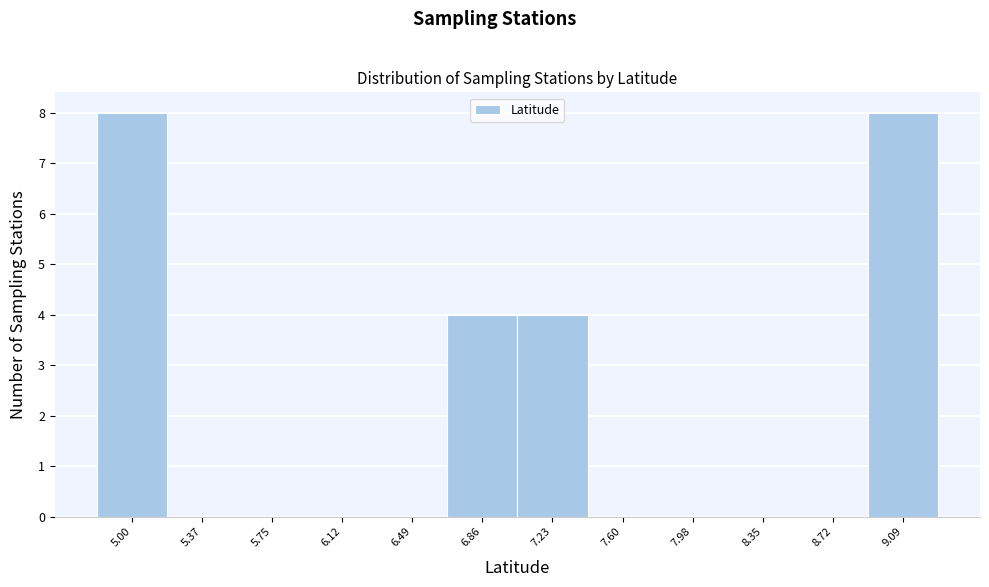

Reading left to right, transcribe this chart: for each bar, give the range it covers on the x-axis and its height. Neither the bar edges nor the heights are printed on the chart, so give them approximately, as read against the axes.

4.80 to 5.20: 8
5.20 to 5.55: 0
5.55 to 5.95: 0
5.95 to 6.30: 0
6.30 to 6.70: 0
6.70 to 7.05: 4
7.05 to 7.40: 4
7.40 to 7.80: 0
7.80 to 8.15: 0
8.15 to 8.55: 0
8.55 to 8.90: 0
8.90 to 9.30: 8